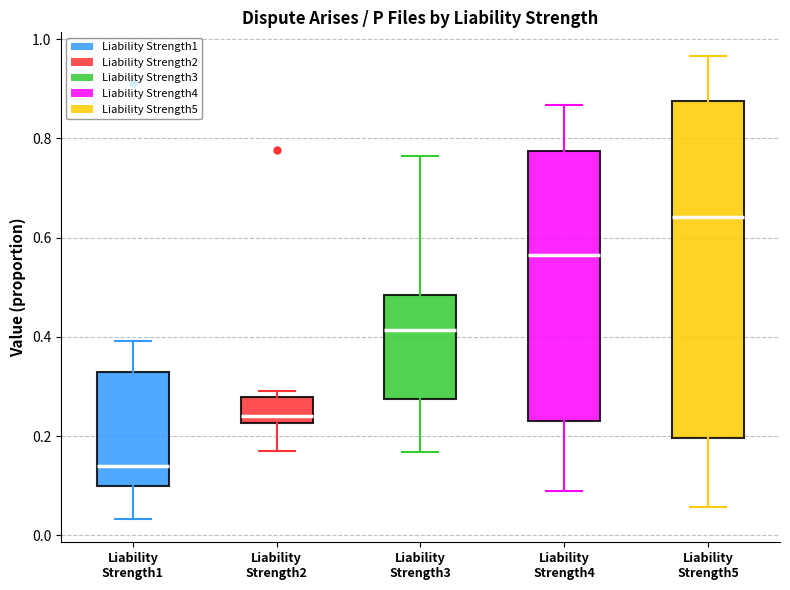

Which box has the lowest median line?

Liability Strength1